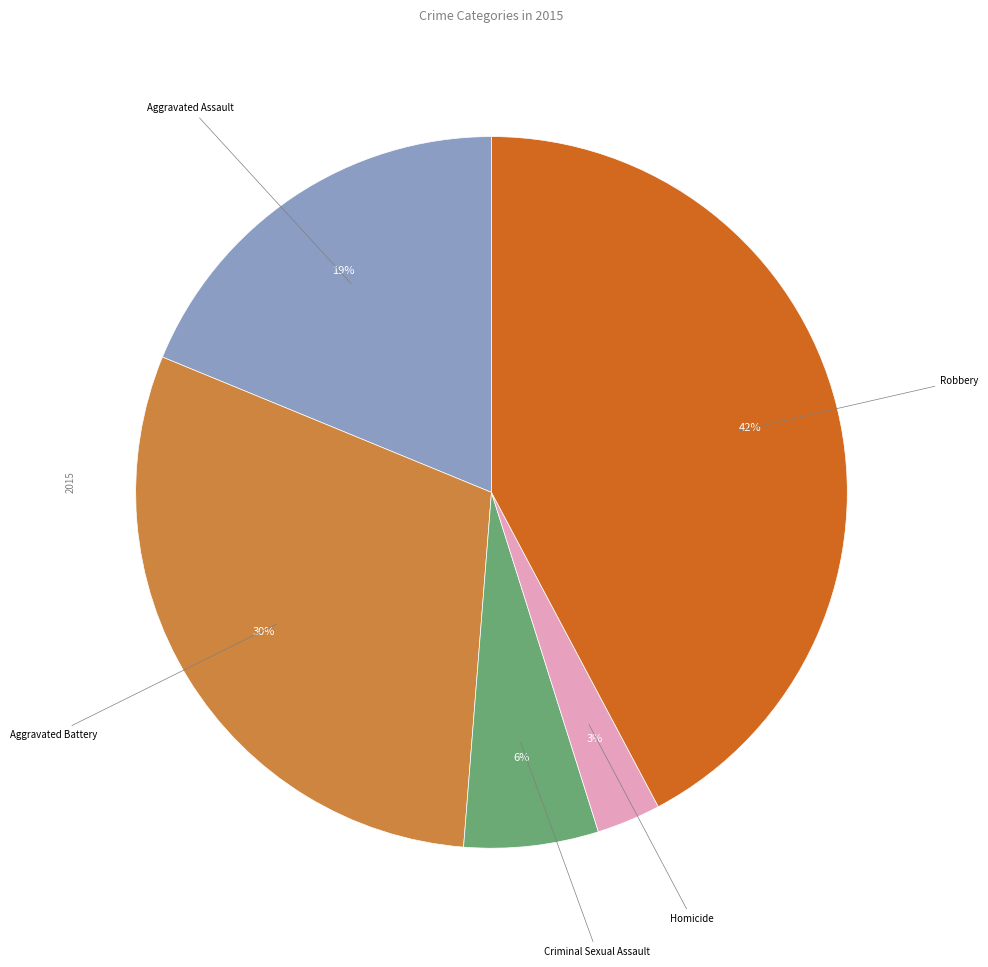

Combined, do Robbery and Criminal Sexual Assault account for over 50%?

No